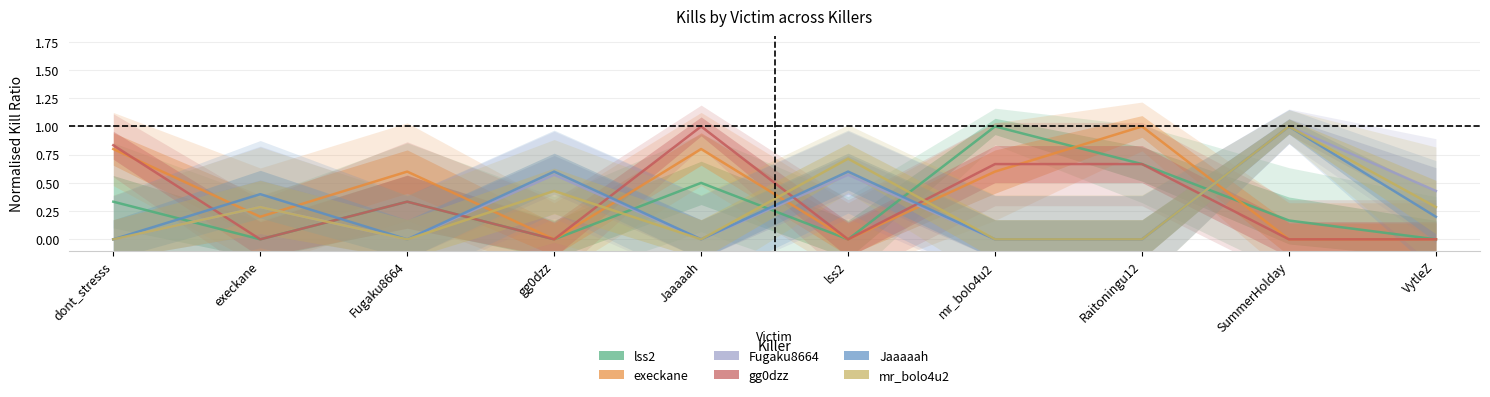

What is the highest value of the execkane series?

1.0